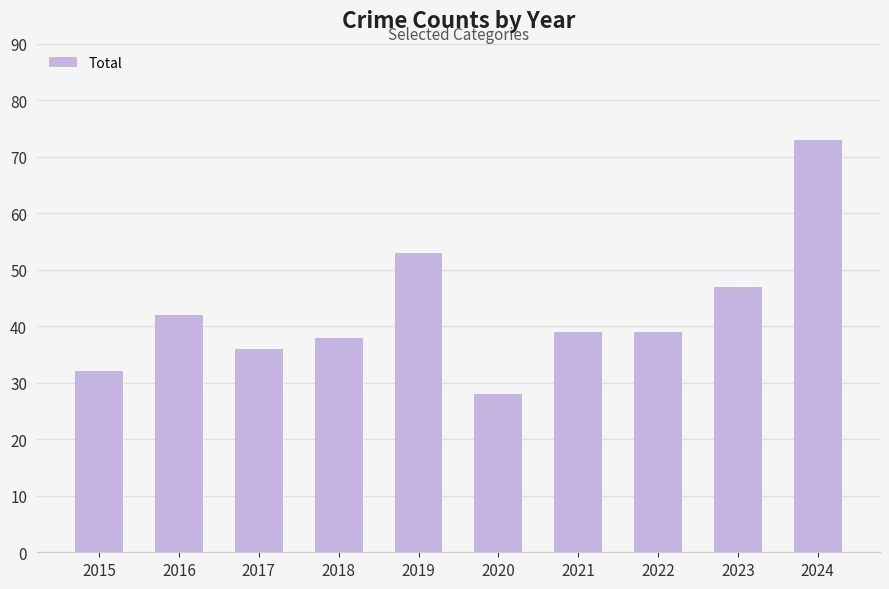

Reading left to right, what are all the values shown in this chart?

2015=32	2016=42	2017=36	2018=38	2019=53	2020=28	2021=39	2022=39	2023=47	2024=73